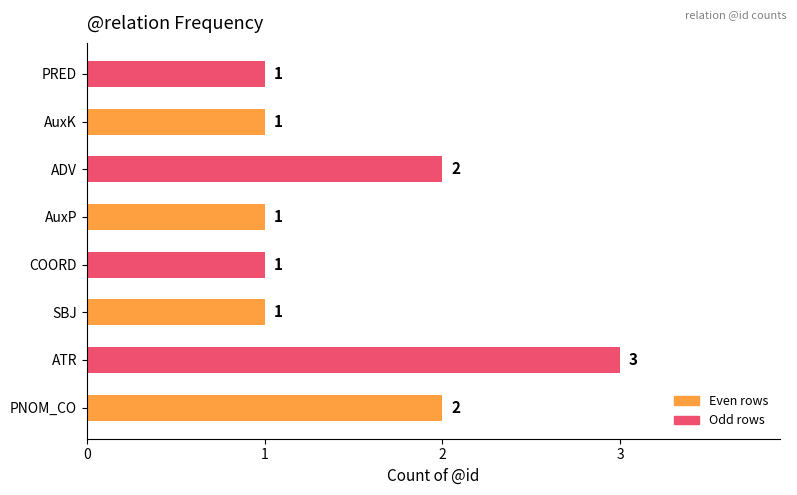

Does the chart contain stacked bars?

No